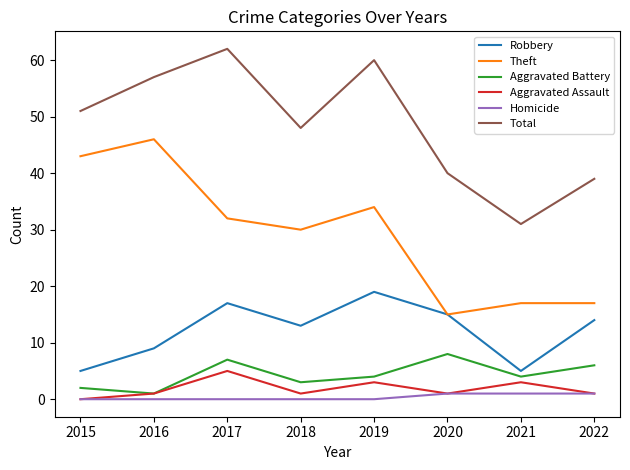

True or false: Aggravated Assault and Robbery intersect in this chart.

False